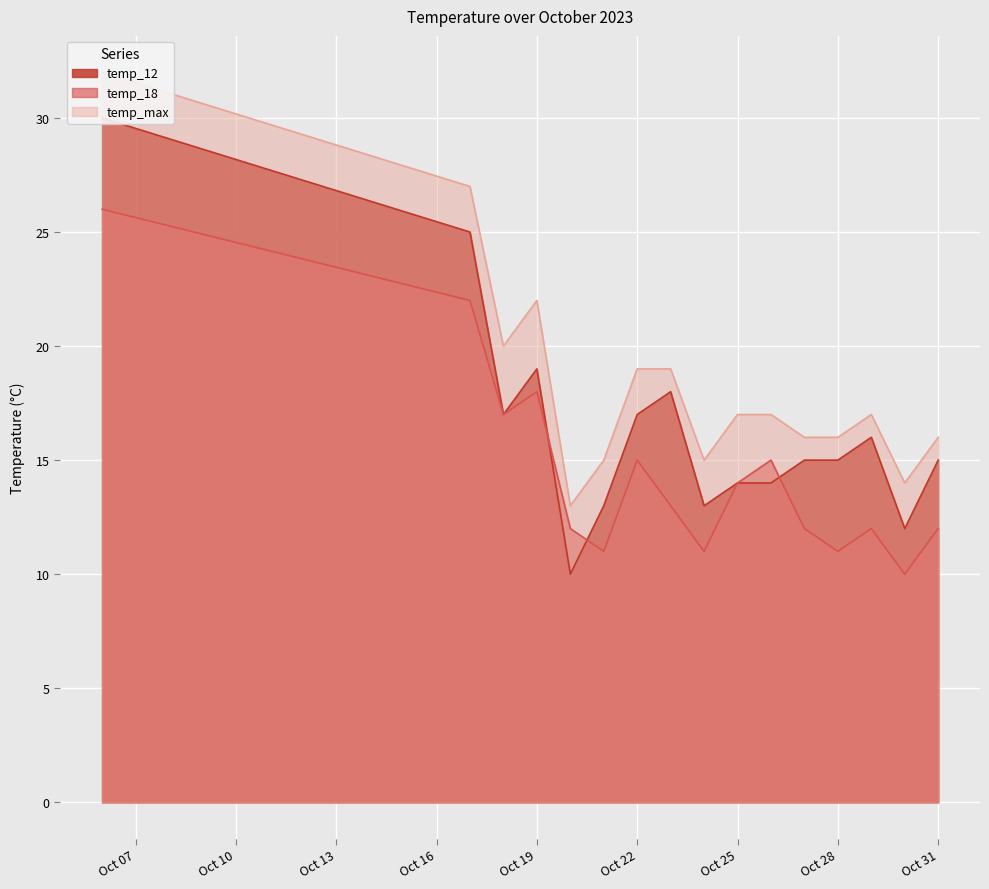

The temp_12 series shows 29 at 2023-10-18. True or false?

False